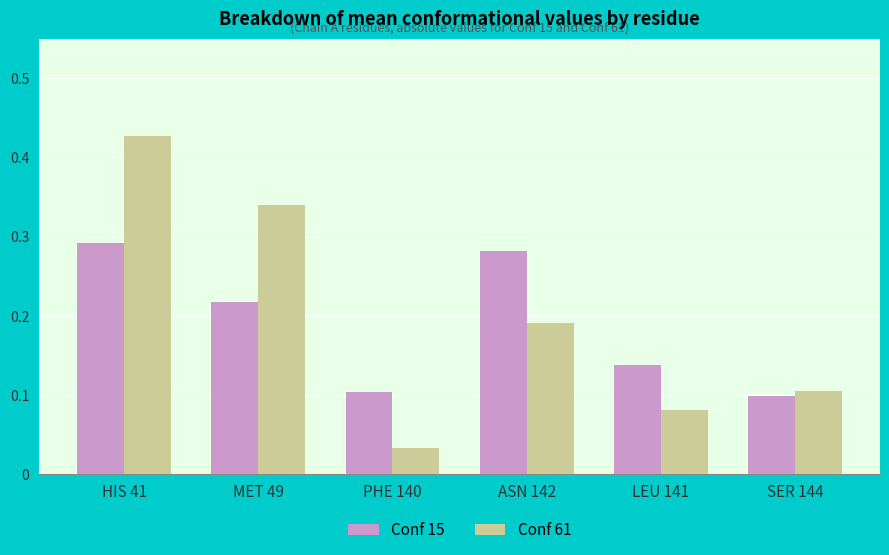

Which series changed the most between HIS 41 and PHE 140?

Conf 61